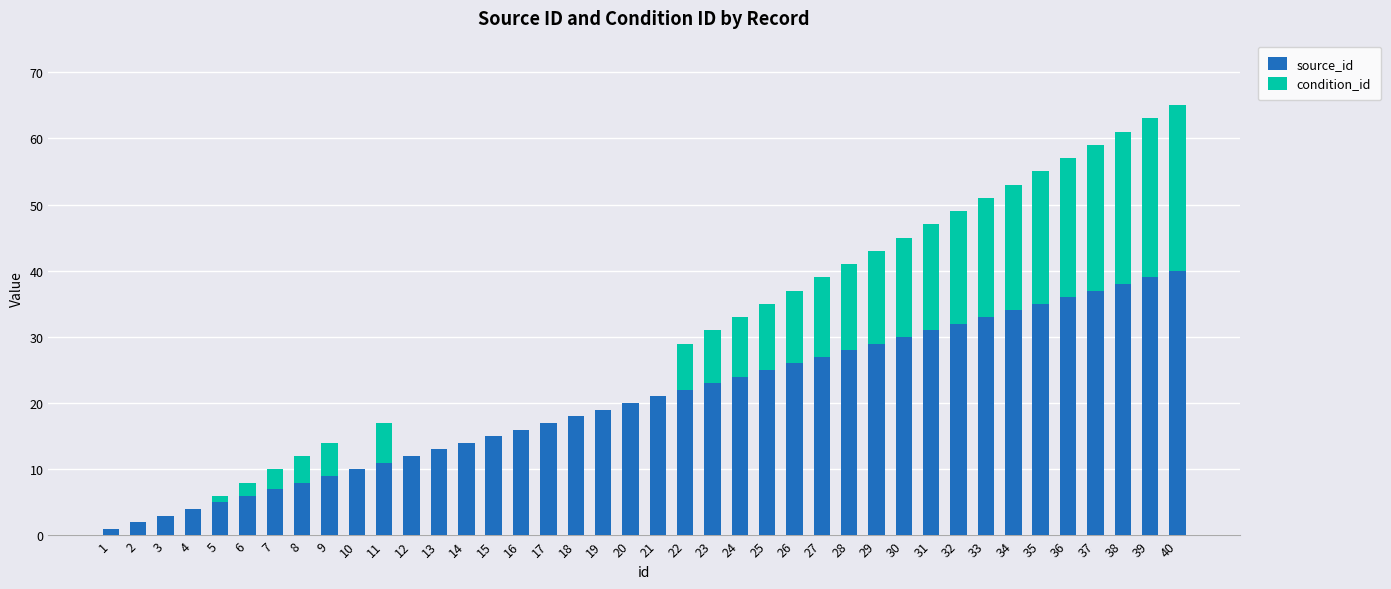

What are all the series names shown in the legend?

source_id, condition_id